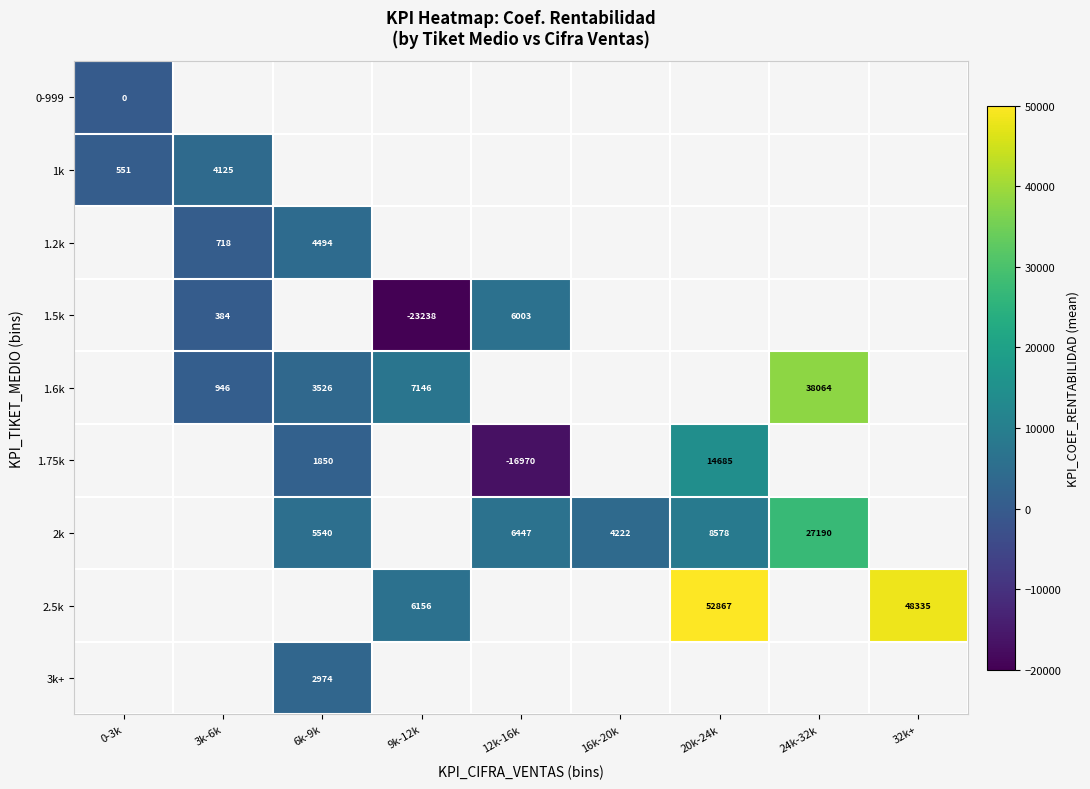

Is the value of 1.2k at 3k-6k greater than the value of 1.5k at 3k-6k?

Yes